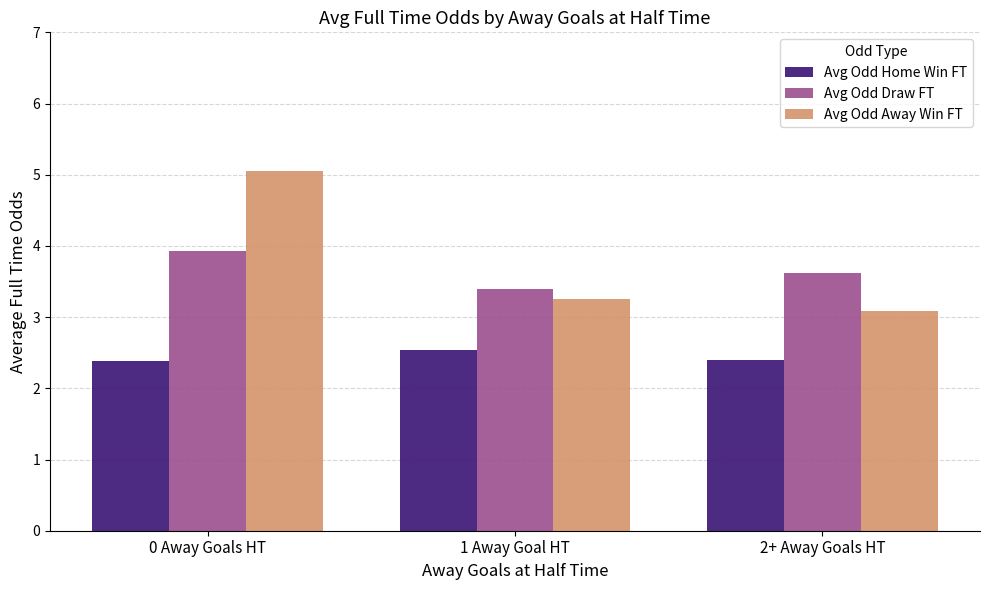

What is the label of the 3rd bar from the left?

2+ Away Goals HT